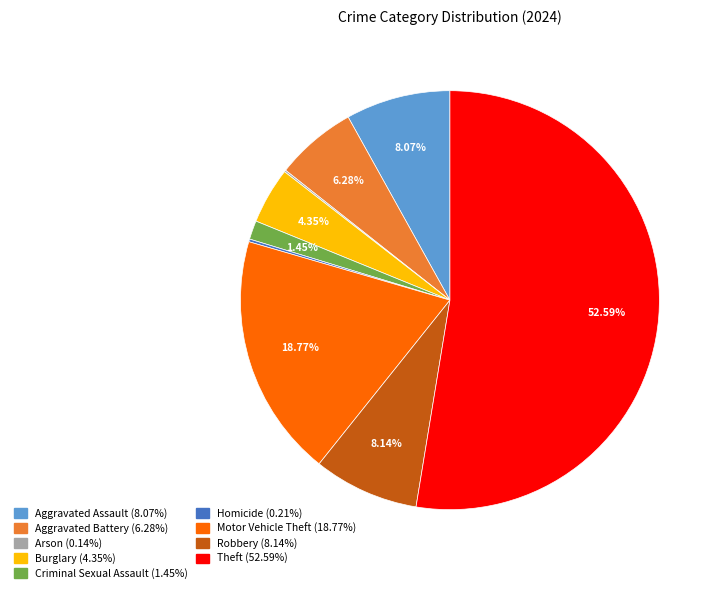

To the nearest percent, what is the average slice percentage?

11%